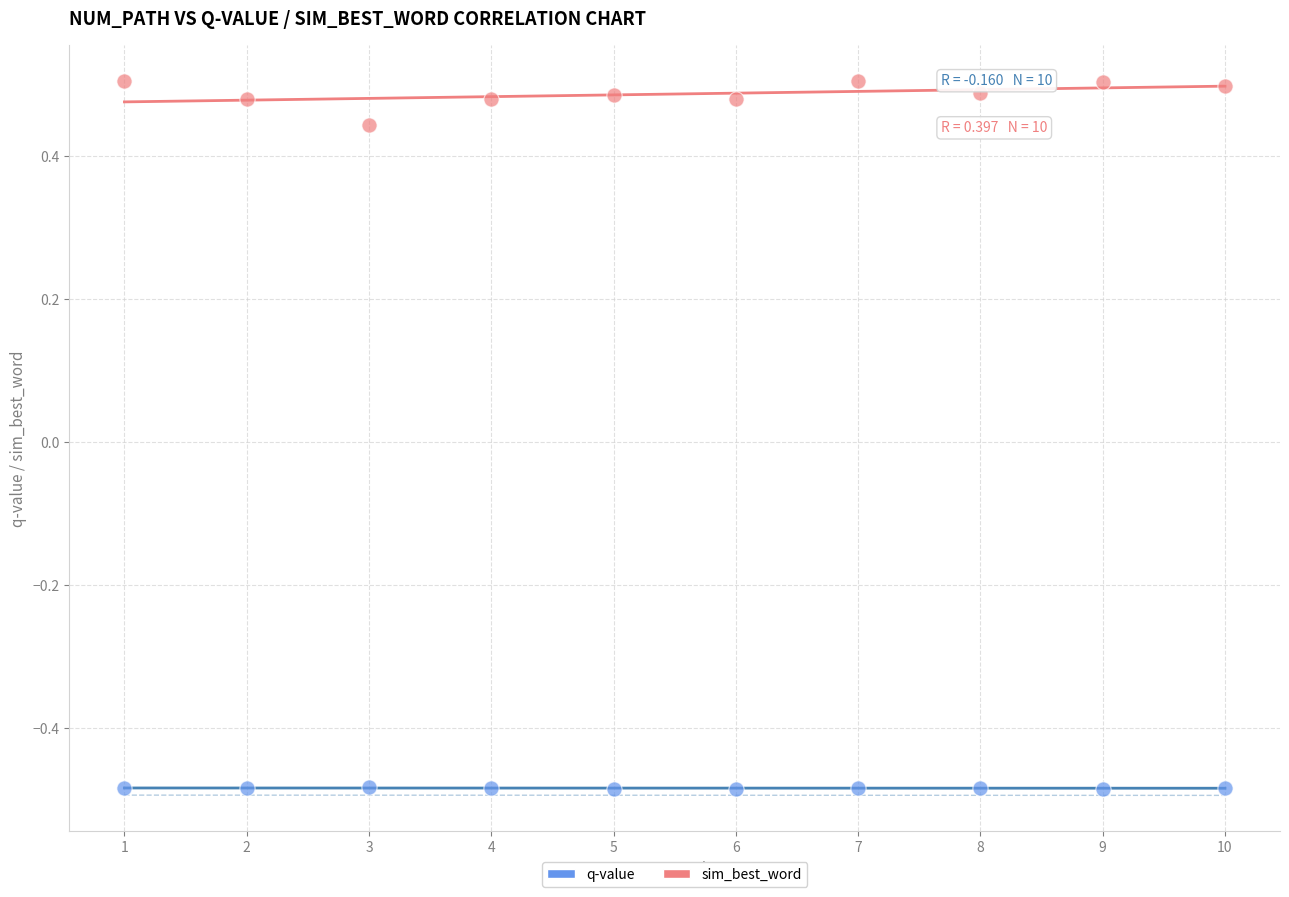

Across all data points, what is the range of Y values (max minus min)?

1.0